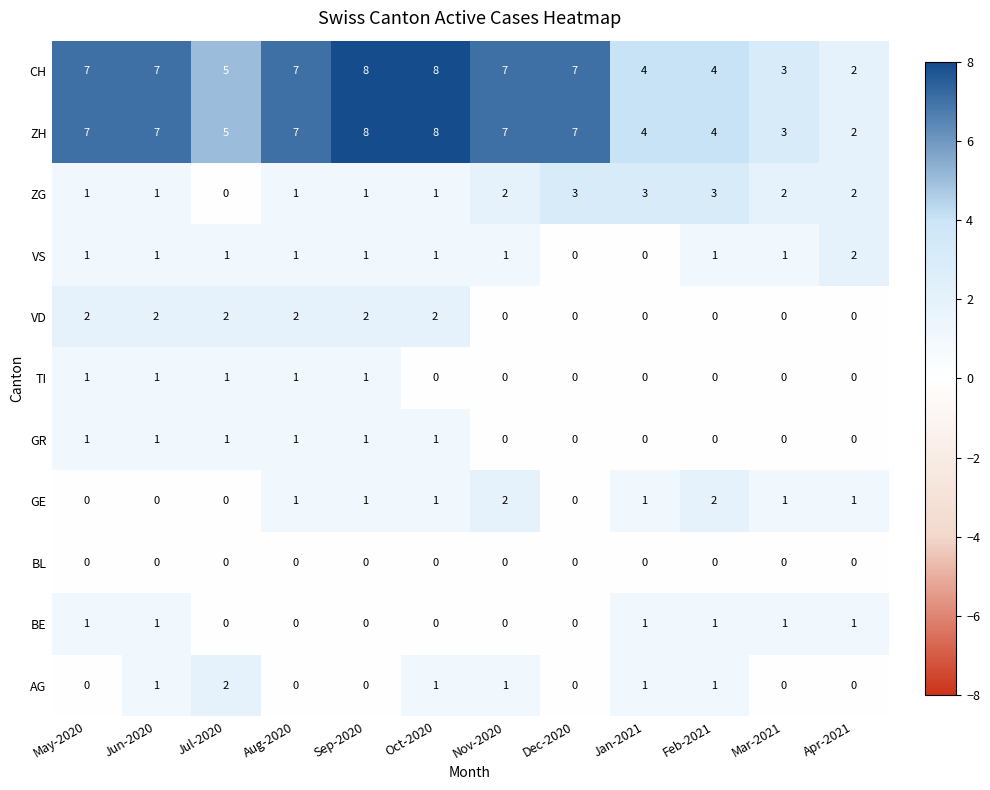

How many positive values does the TI series have?

5